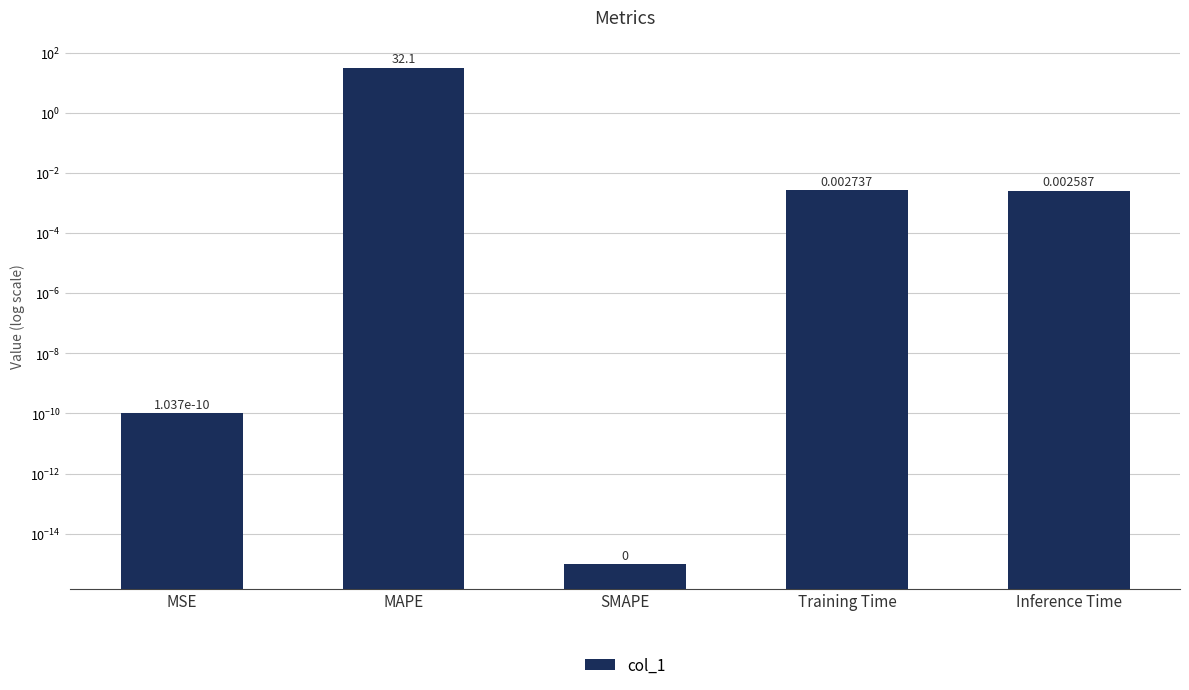

List the labels in order of value, smallest first.

SMAPE, MSE, Inference Time, Training Time, MAPE